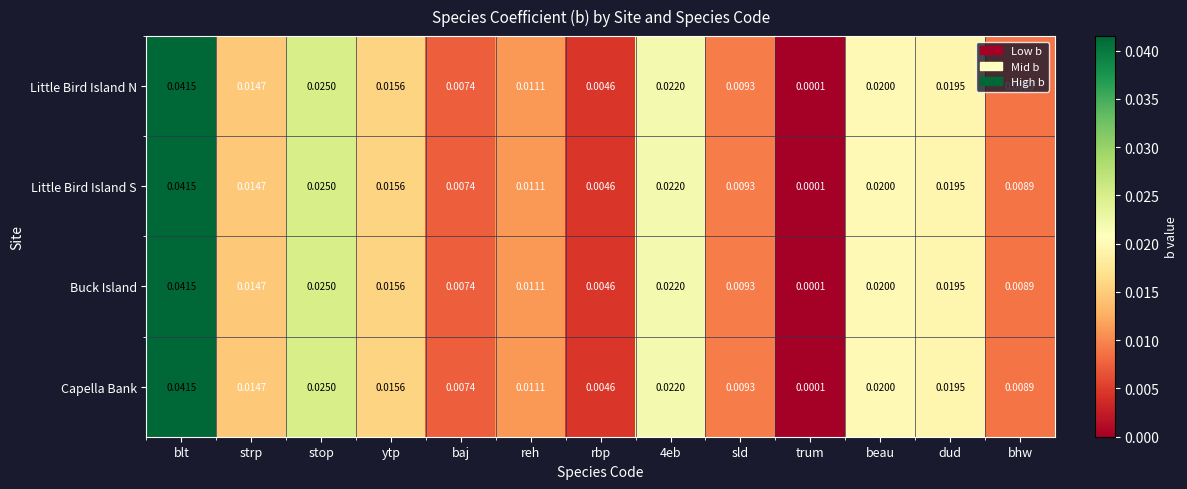

Which category has the lowest value in the Buck Island series?

trum